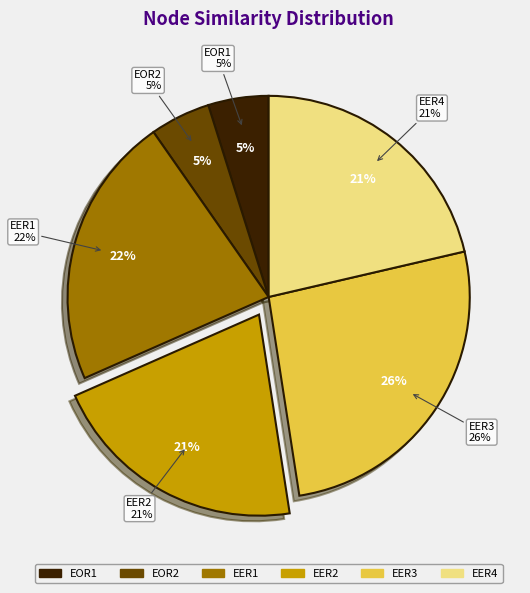

True or false: EER1 accounts for 22% of the total.

True